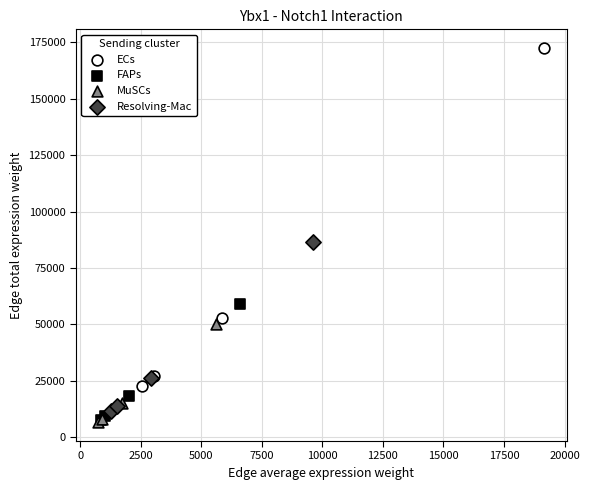

Which series contains the highest Y value?

ECs